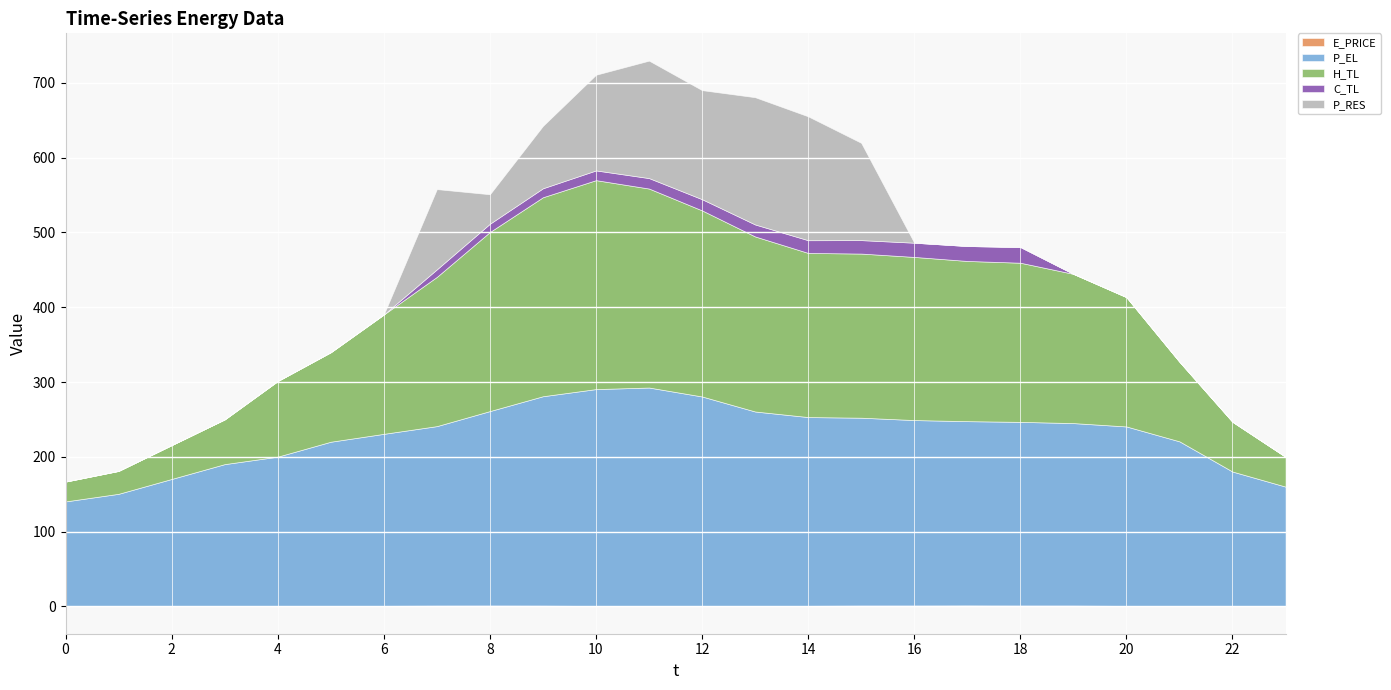

Does the chart display data point markers on the line(s)?

No